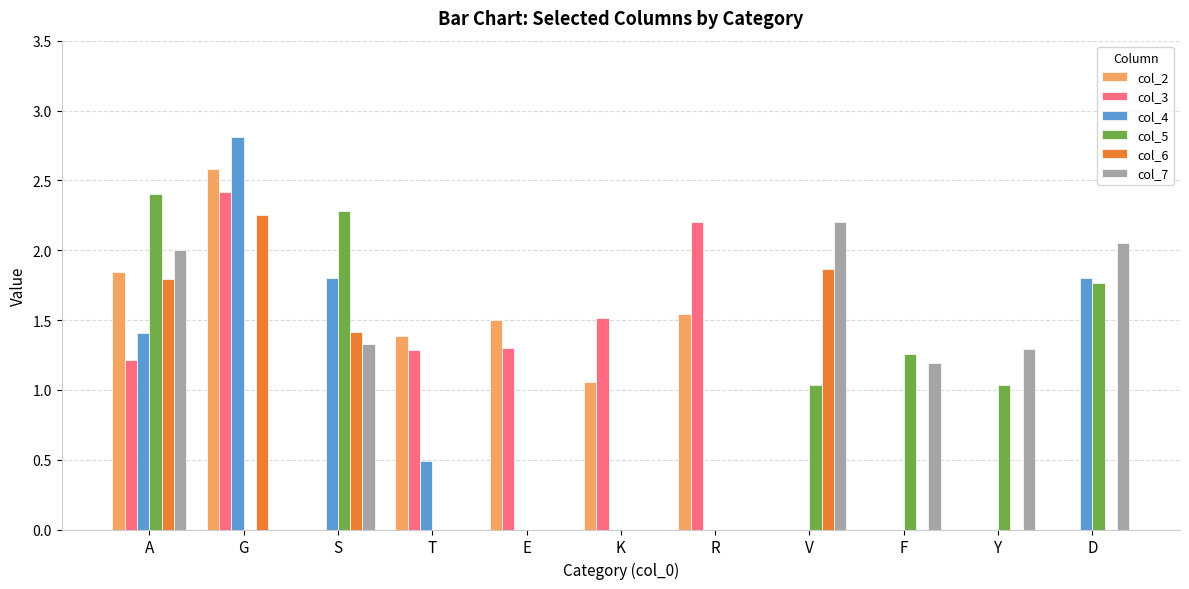

At which category does the chart reach its peak across all series?

G